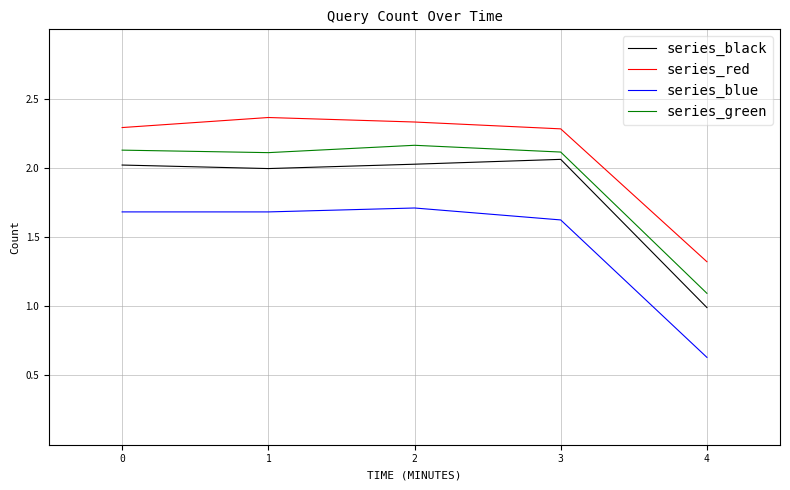

What is the lowest value of the series_black series?

1.0